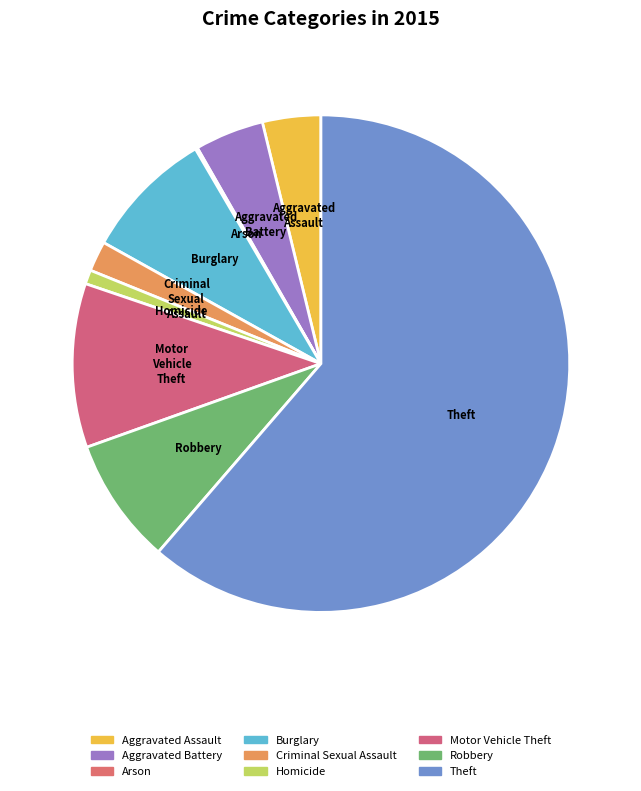

True or false: Robbery accounts for 8% of the total.

True